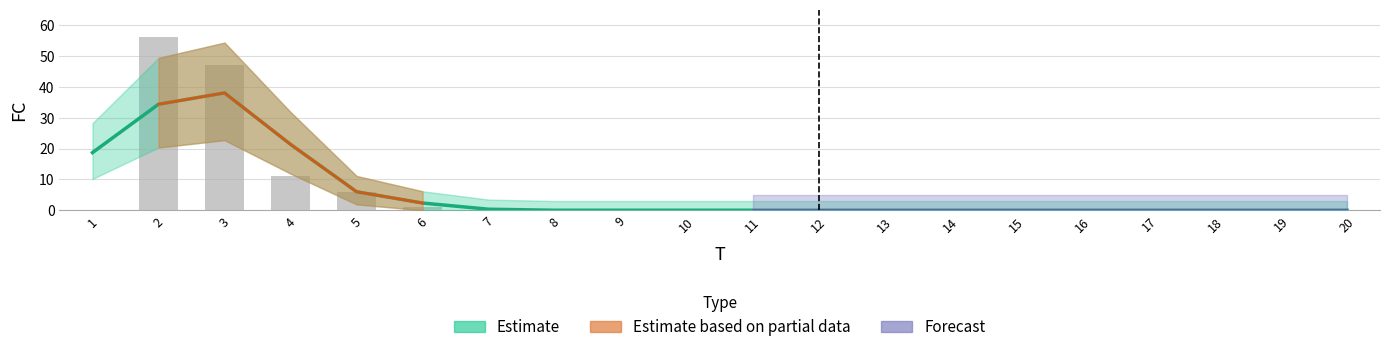

Does the chart contain any negative values?

No